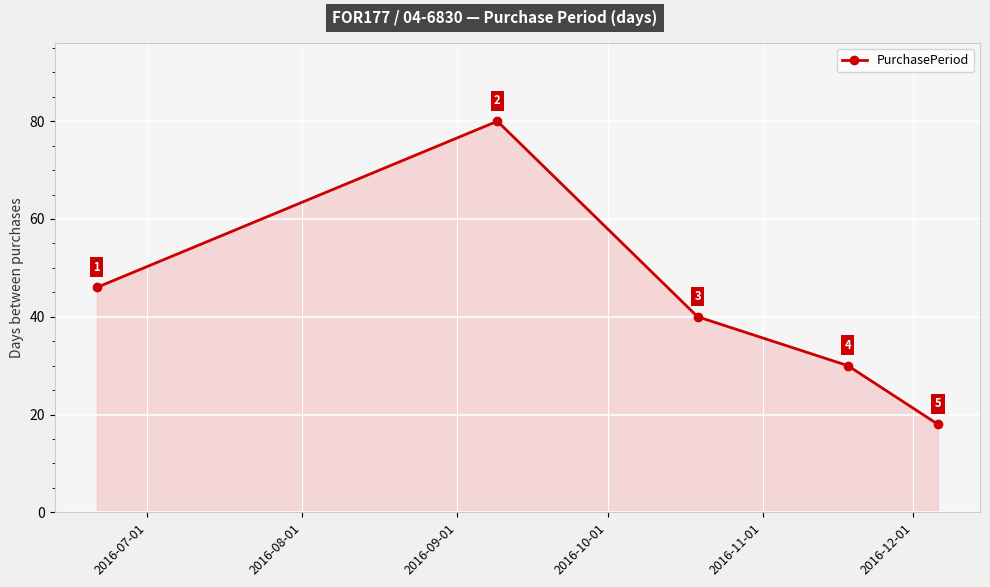

What is the greatest value displayed?

80